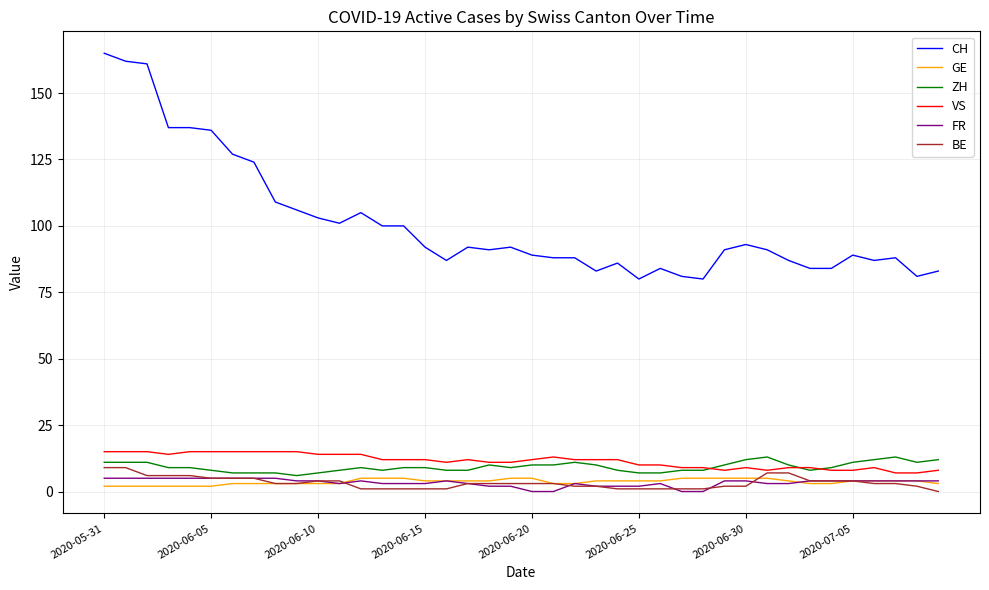

What is the greatest value displayed?

165